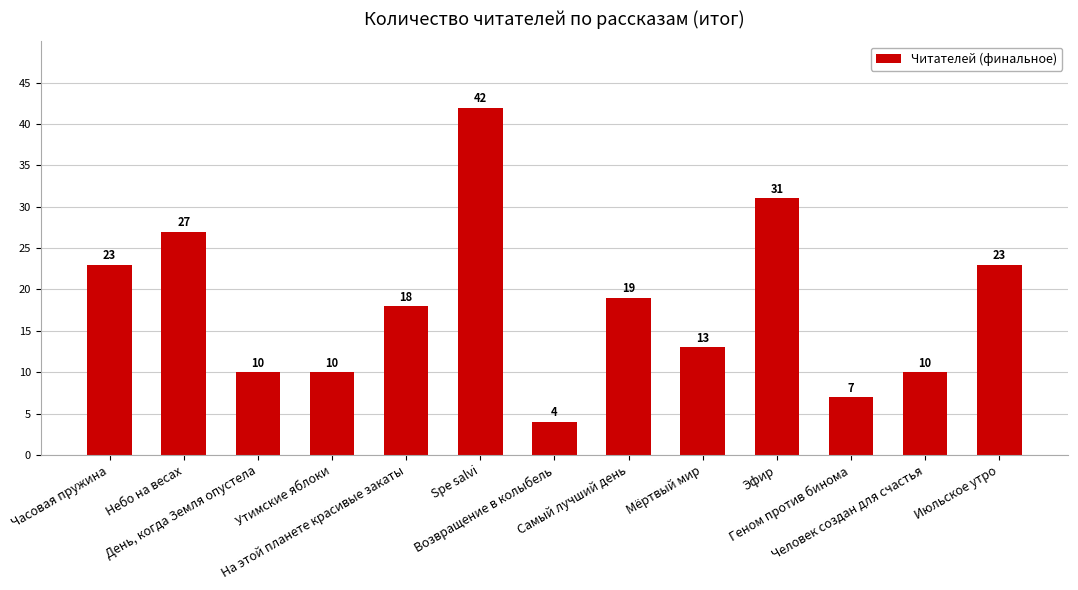

Are the bars grouped side by side (vs. stacked)?

No